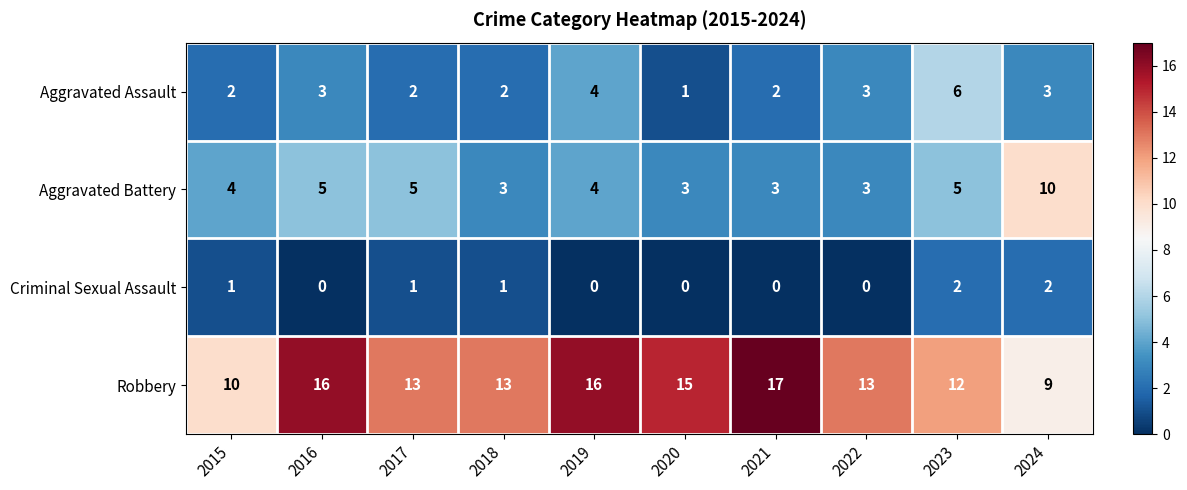

Count the Aggravated Assault values in the range 2 to 3.

7